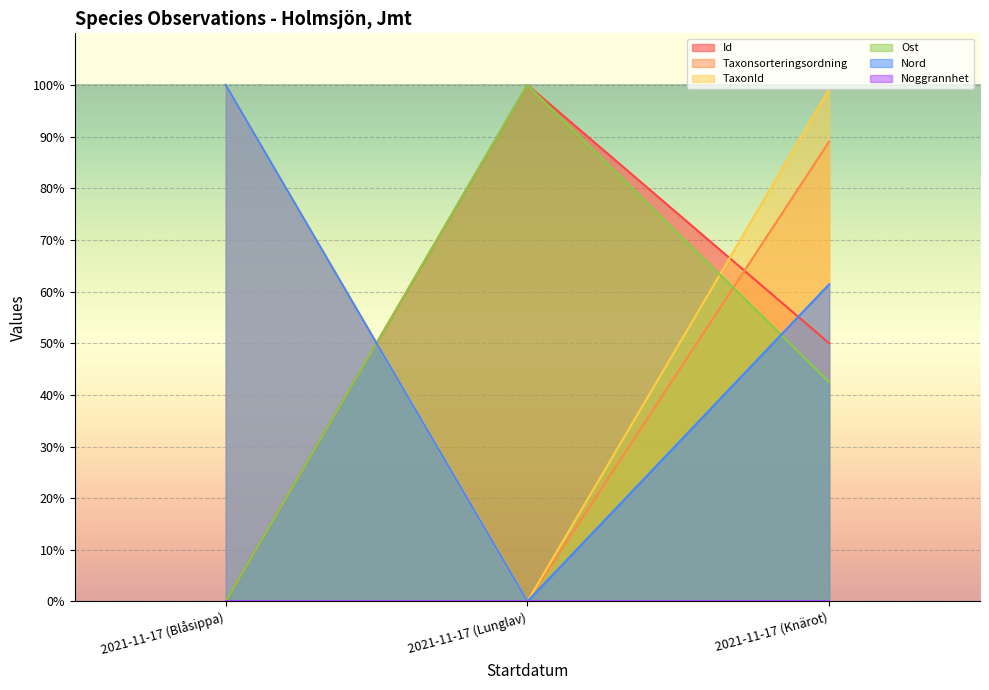

What position from the right is 2021-11-17 (Lunglav)?

2